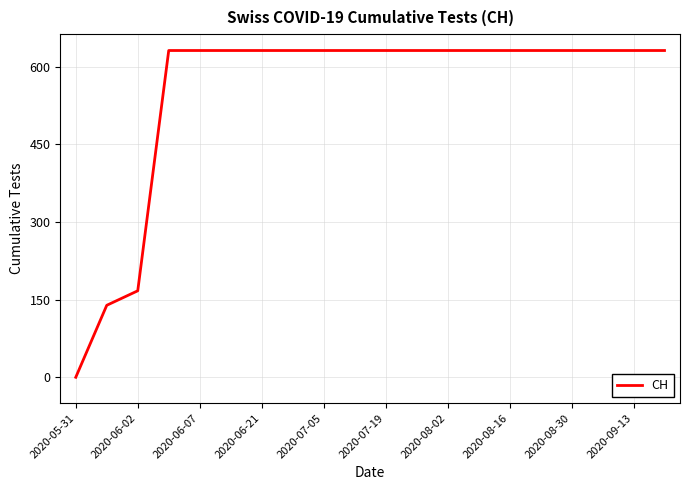

What is the difference between the maximum and minimum values?

631